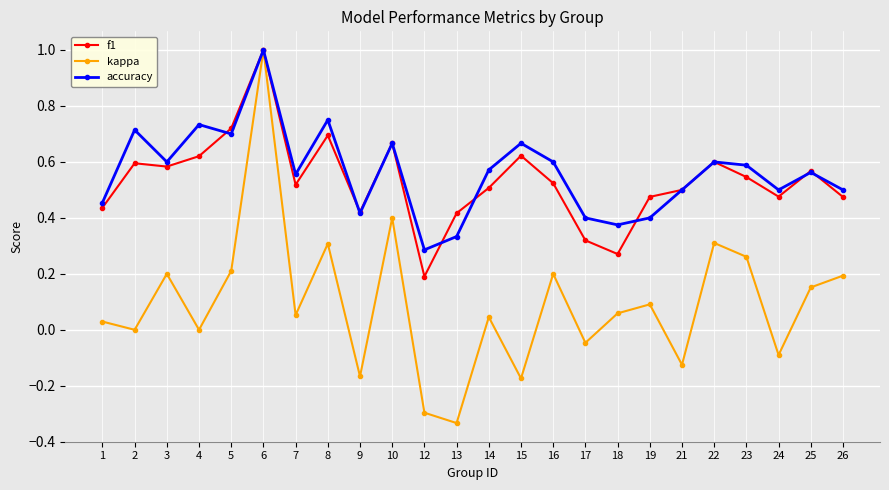

What is the total value across all series at 7?

1.1